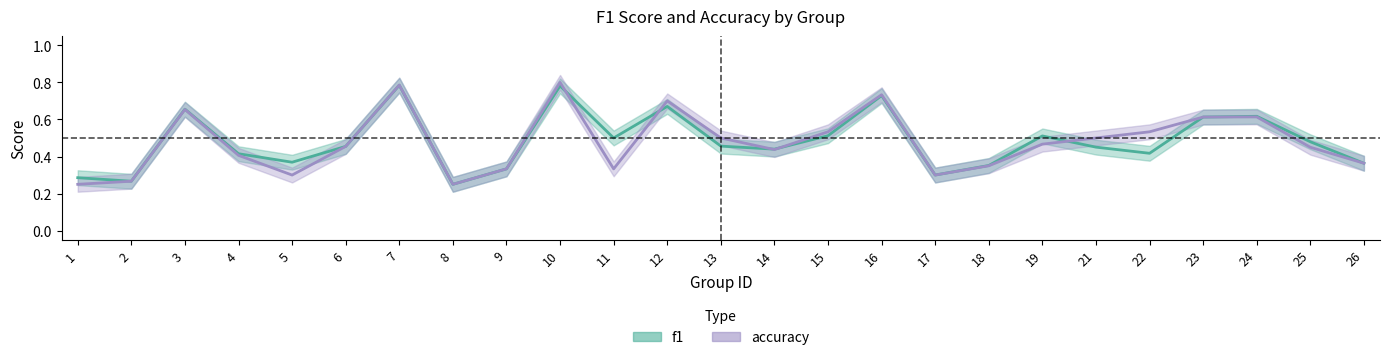

What is the value of the f1 point at the 22nd from the left?

0.6